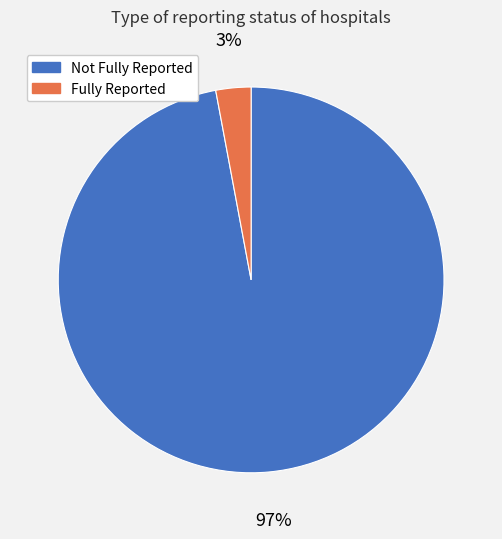

How many segments does this pie chart have?

2